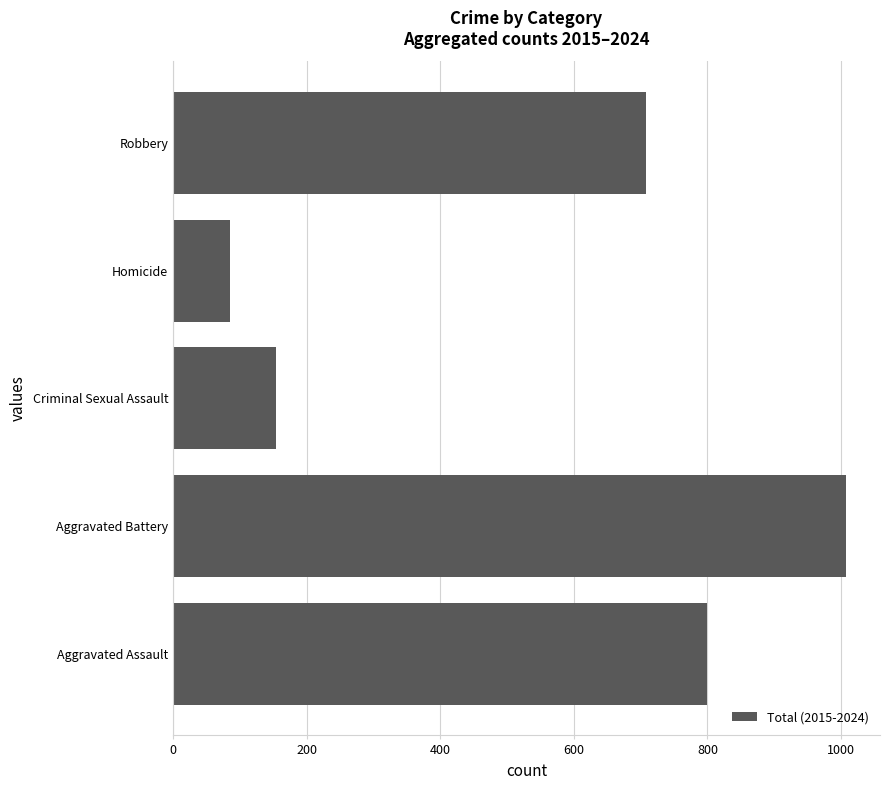

Rank the categories by value from highest to lowest.

Aggravated Battery, Aggravated Assault, Robbery, Criminal Sexual Assault, Homicide